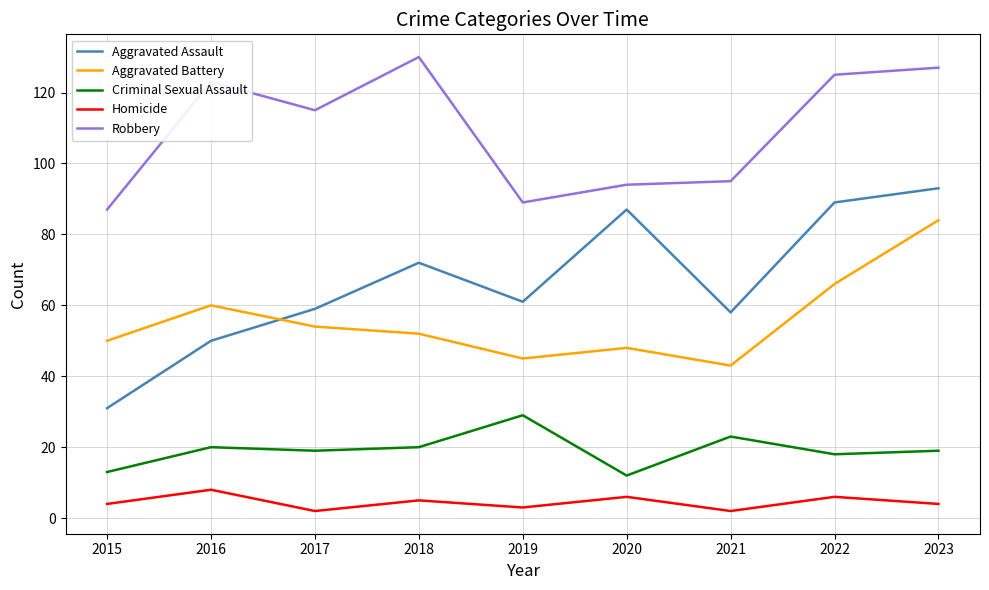

True or false: Aggravated Assault has more than 1 points higher than both neighbors.

True